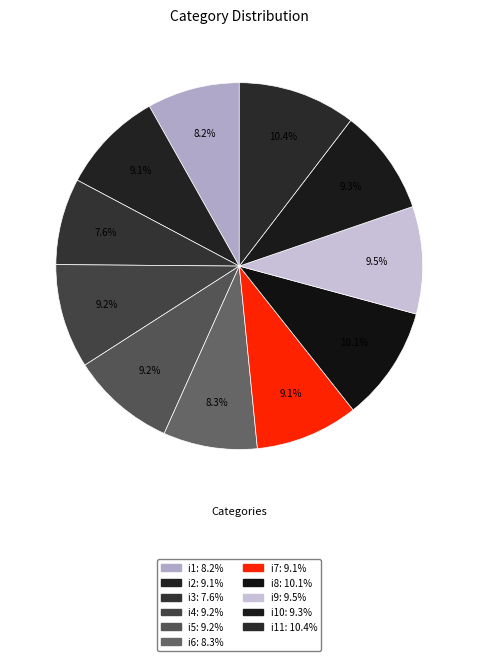

To the nearest percent, what is the difference between the largest and smallest slice percentages?

3%